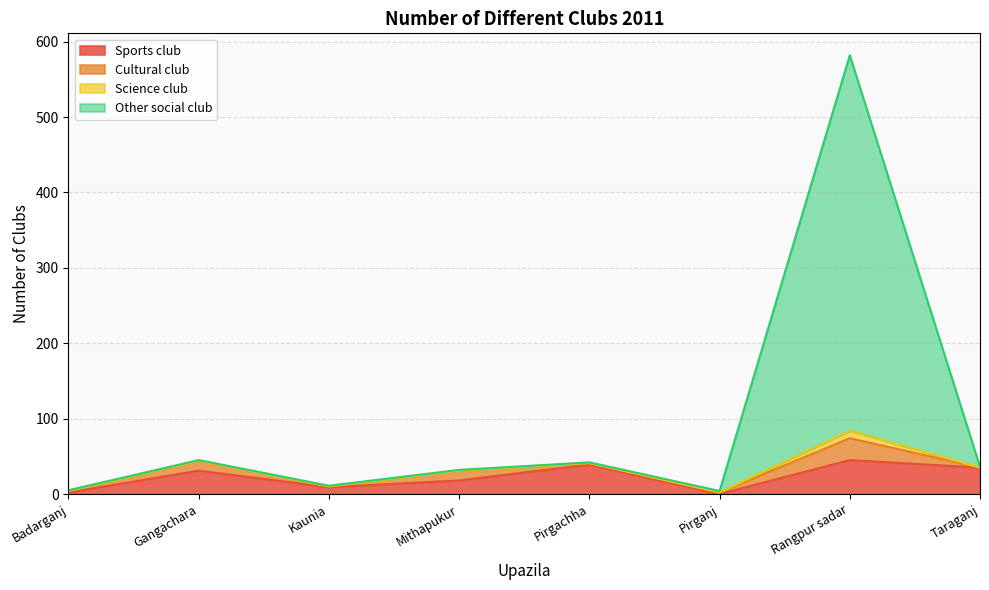

What is the maximum value for Sports club?

45